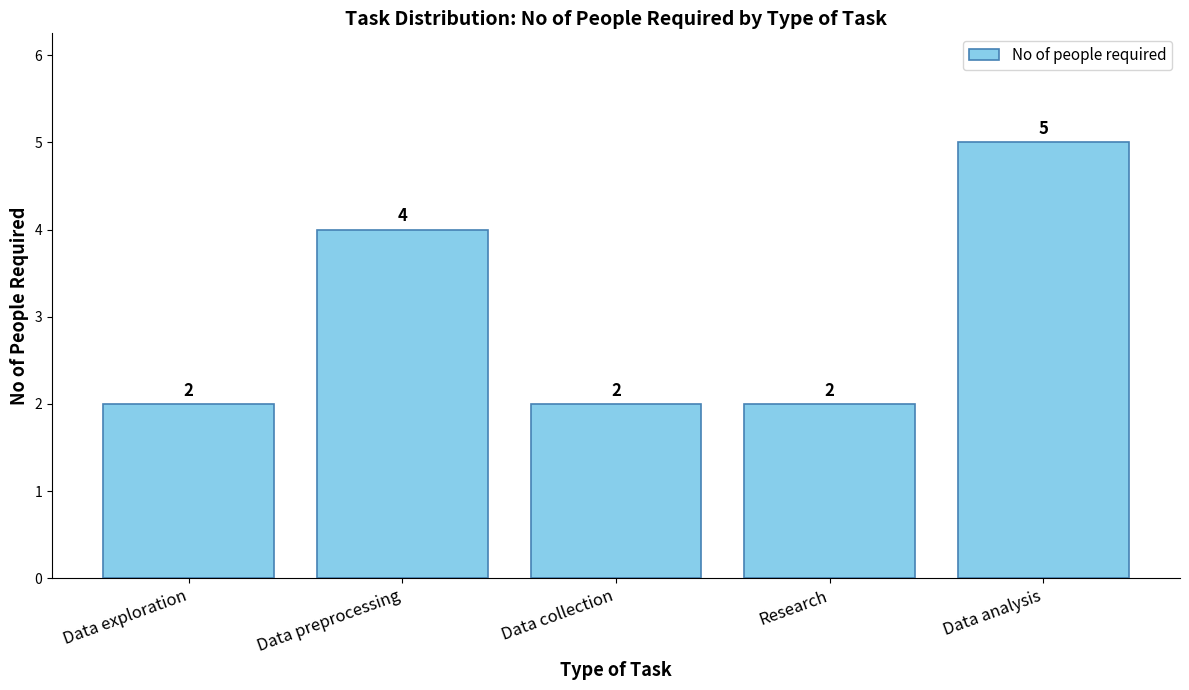

What is the label of the 3rd bar from the left?

Data collection